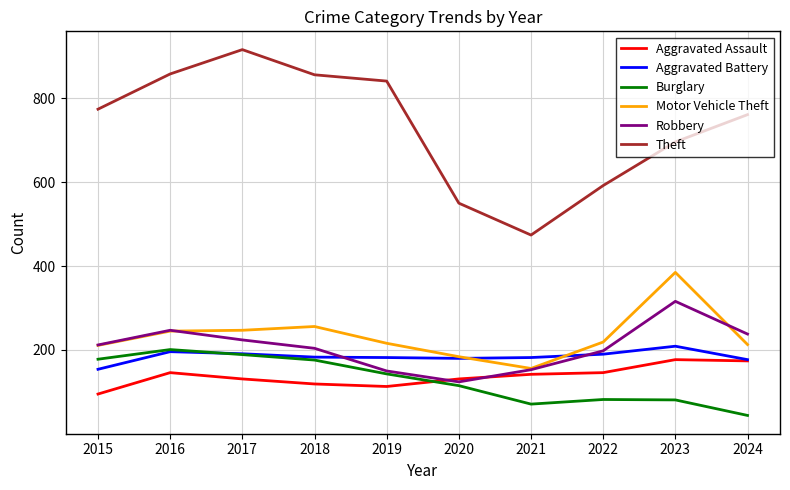

How many lines are shown in the chart?

6